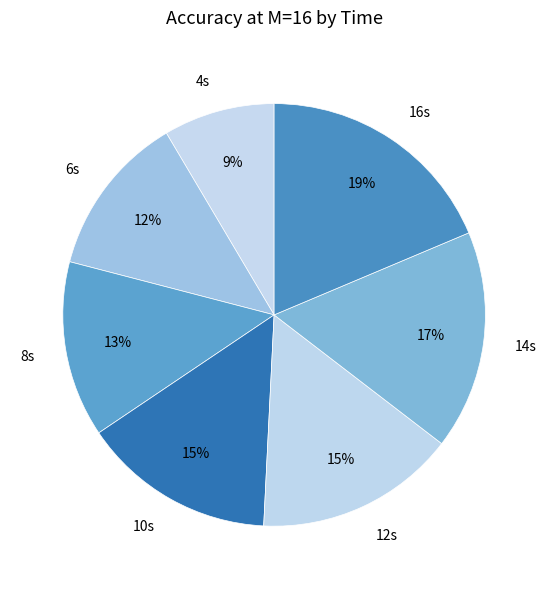

What is the smallest slice in the pie chart?

4s